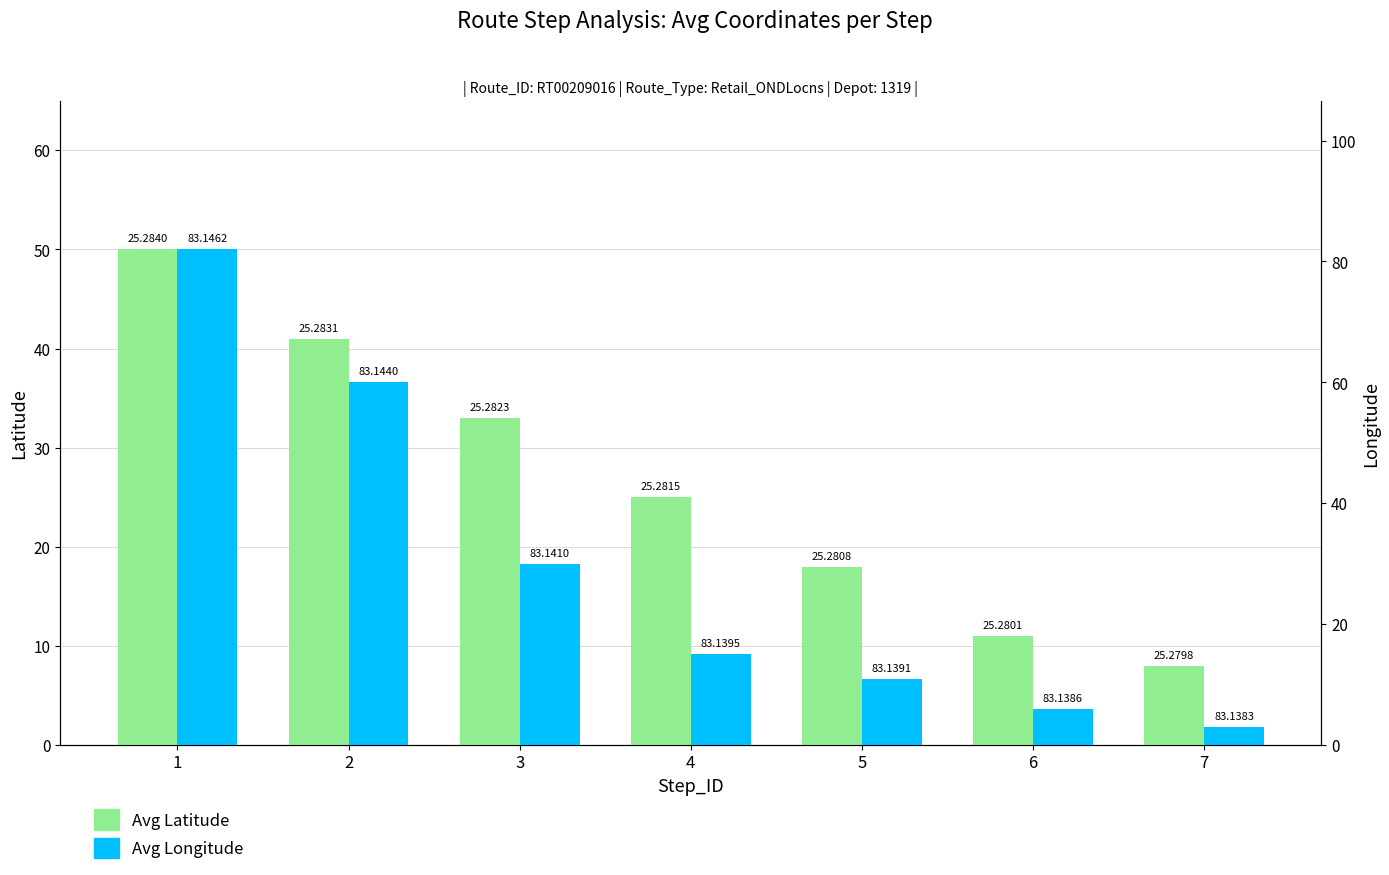

Rank the series by their average value, from lowest to highest.

Avg Latitude, Avg Longitude